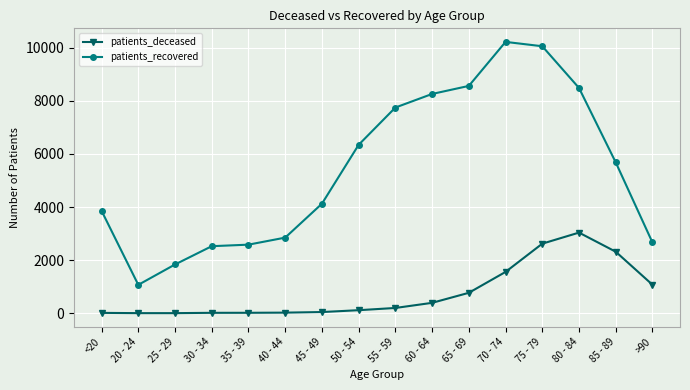

Read the patients_recovered value at <20.

3857